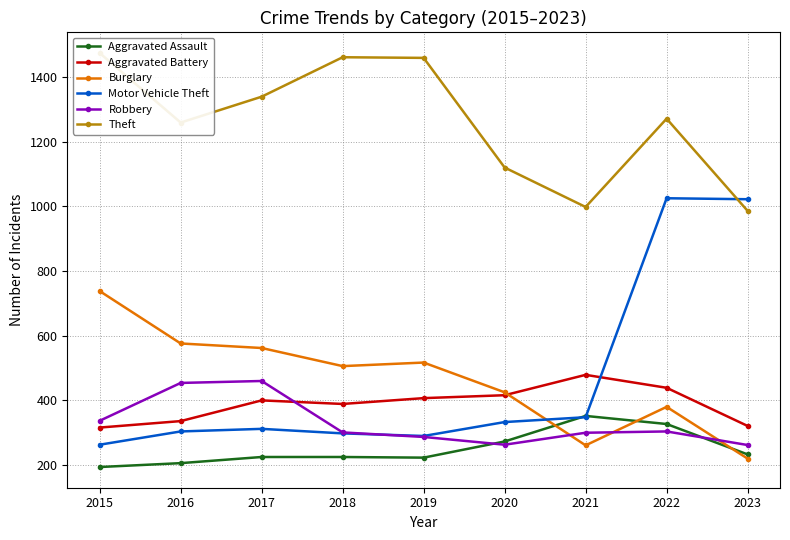

What is the value of the Motor Vehicle Theft point at the 5th from the left?

290